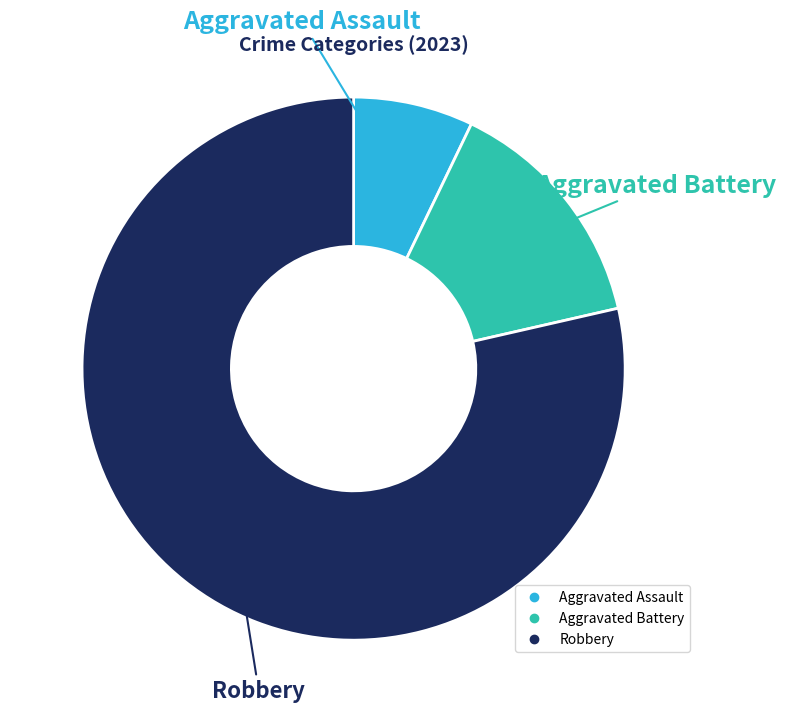

Is there a majority slice in this chart?

Yes